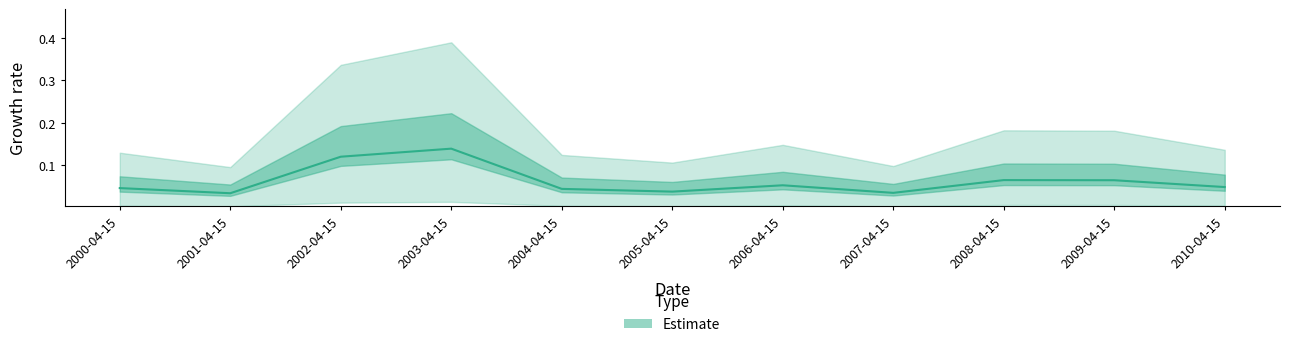

Which category has the highest value across all series?

2003-04-15